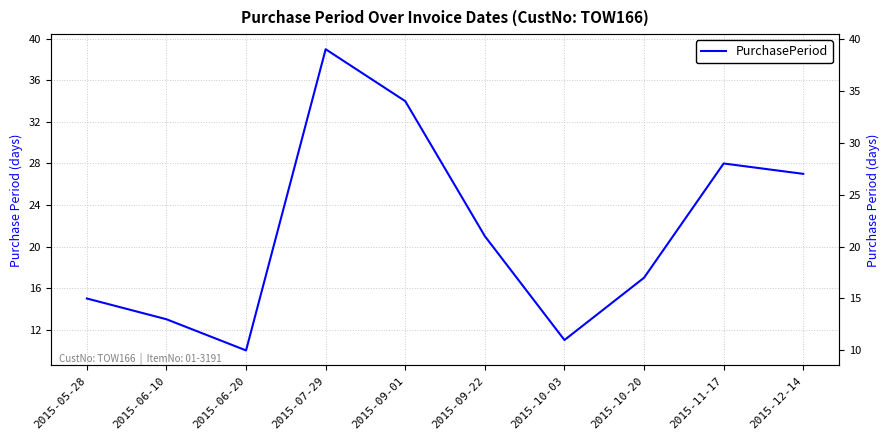

What position from the right is 2015-05-28?

10